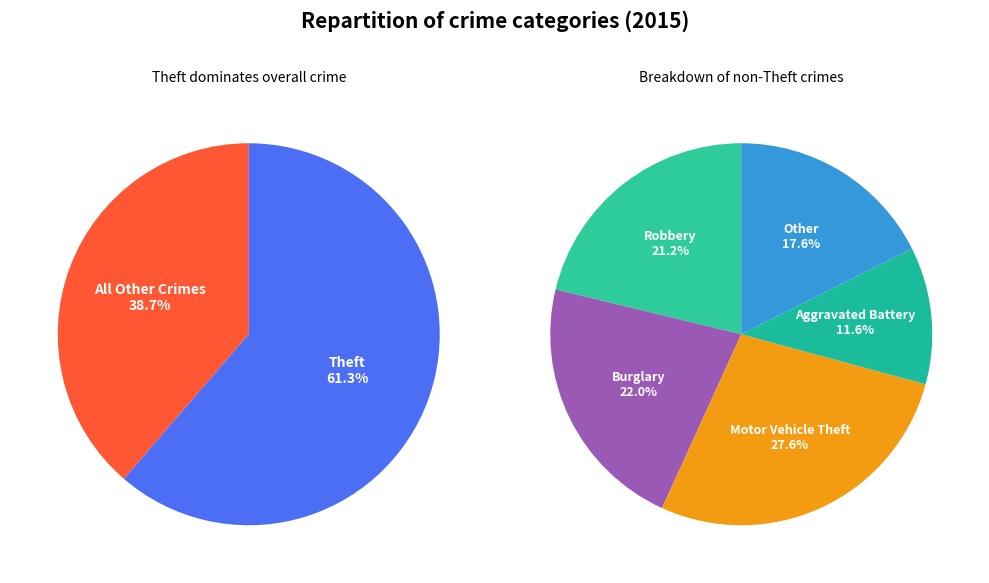

True or false: Homicide accounts for 14% of the total.

False